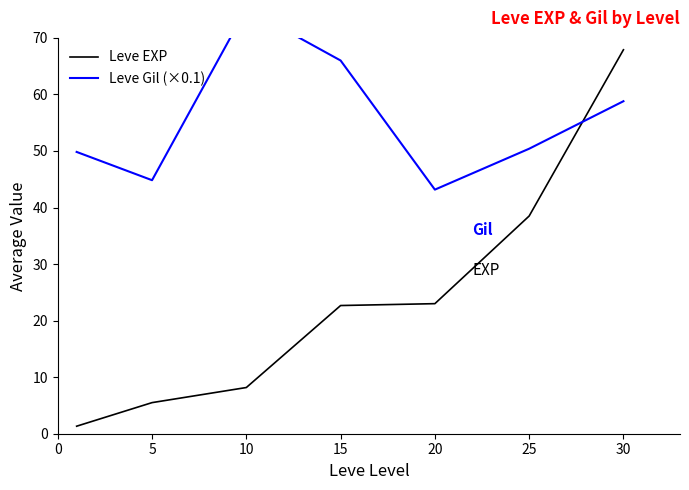

What is the value of the Leve EXP point at the 1st from the left?

1.3